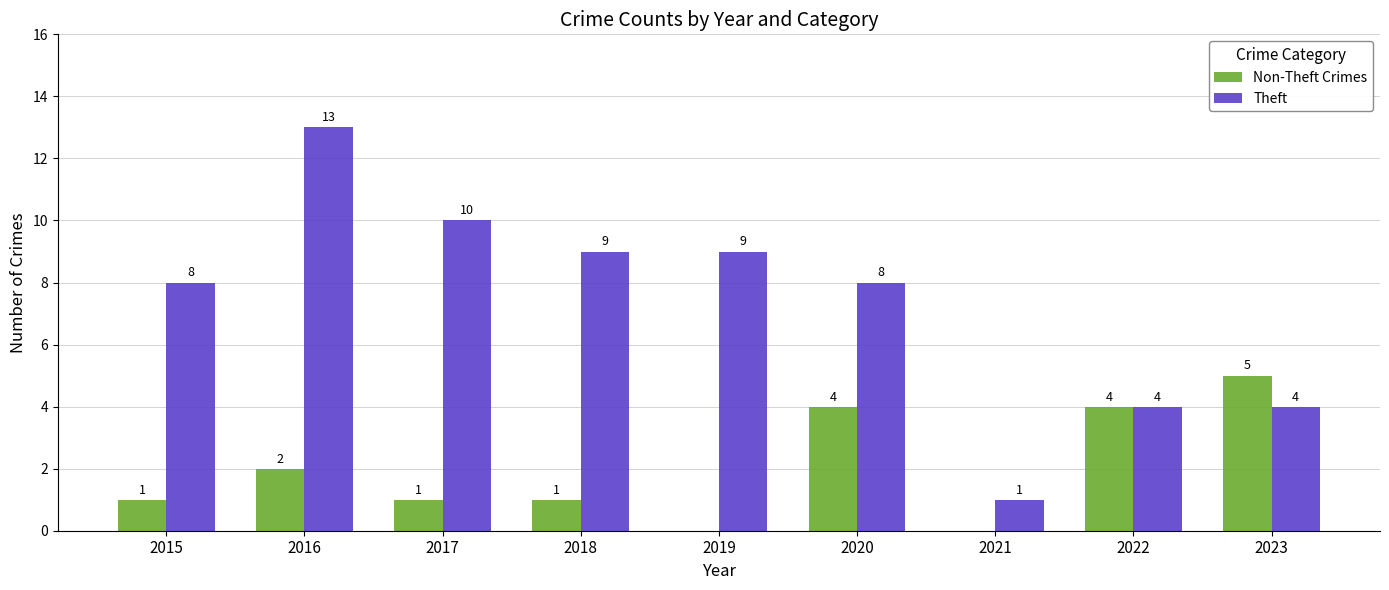

How many Non-Theft Crimes values are between 1 and 4?

6